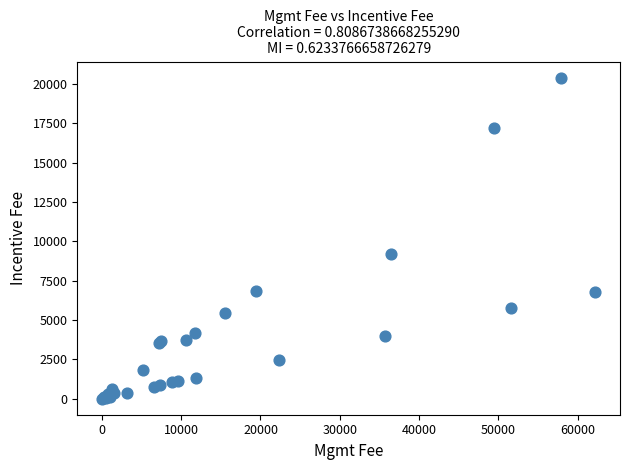

What Y value in the scatter plot is closest to 10191?

9168.3